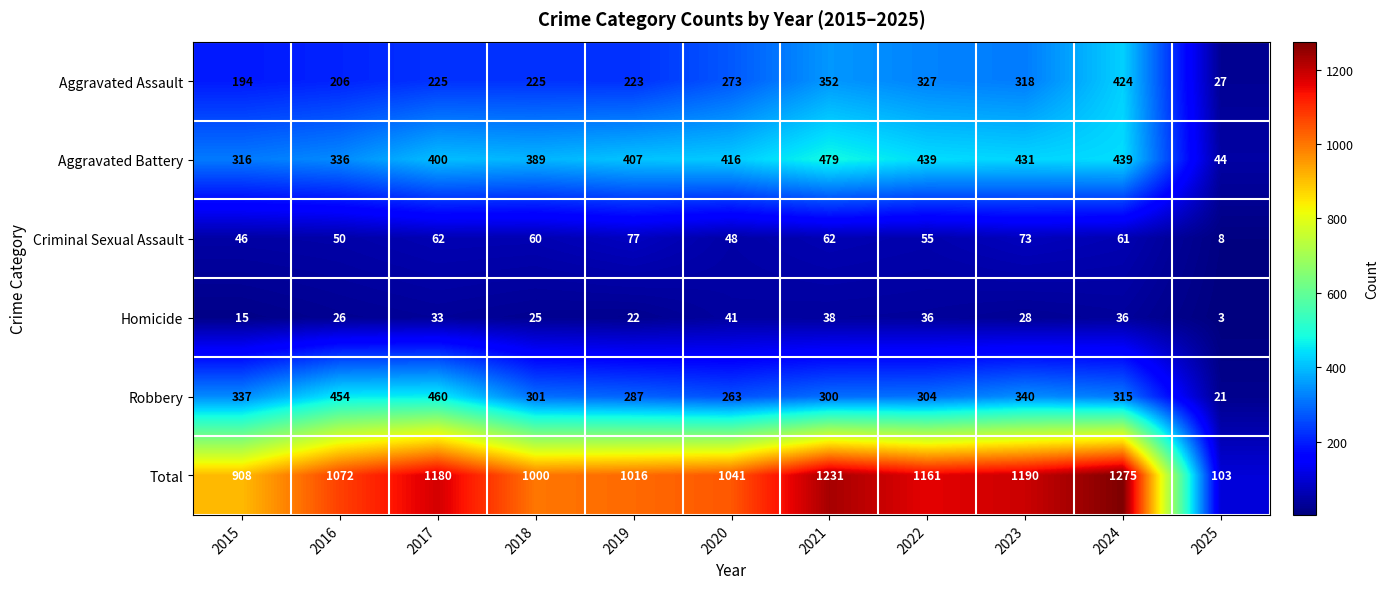

Where is Homicide nearest to the value 22?

2019